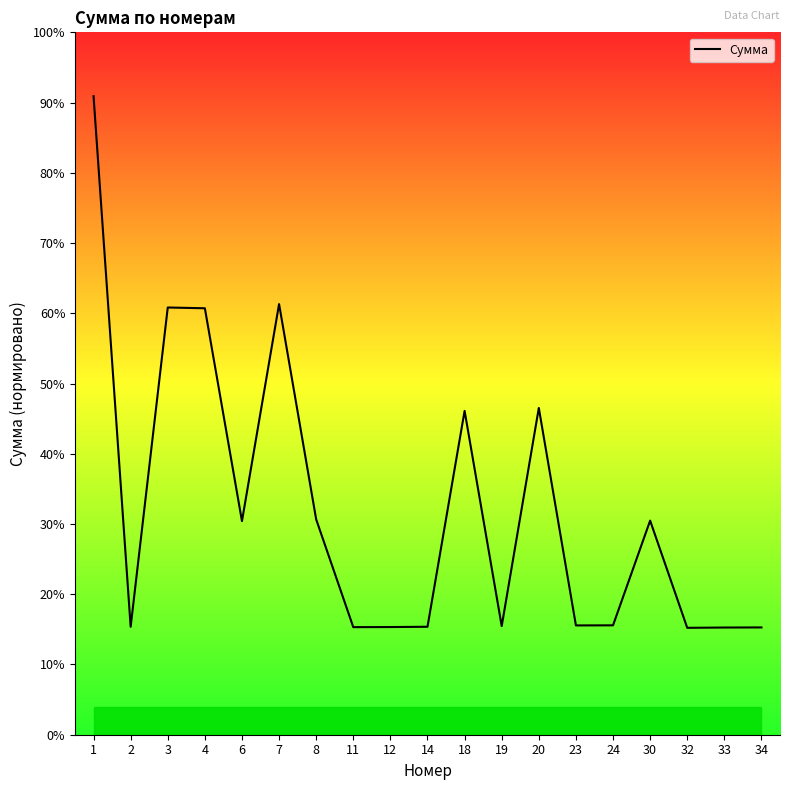

List the labels in order of value, smallest first.

32, 33, 34, 11, 12, 2, 14, 19, 23, 24, 6, 30, 8, 18, 20, 4, 3, 7, 1